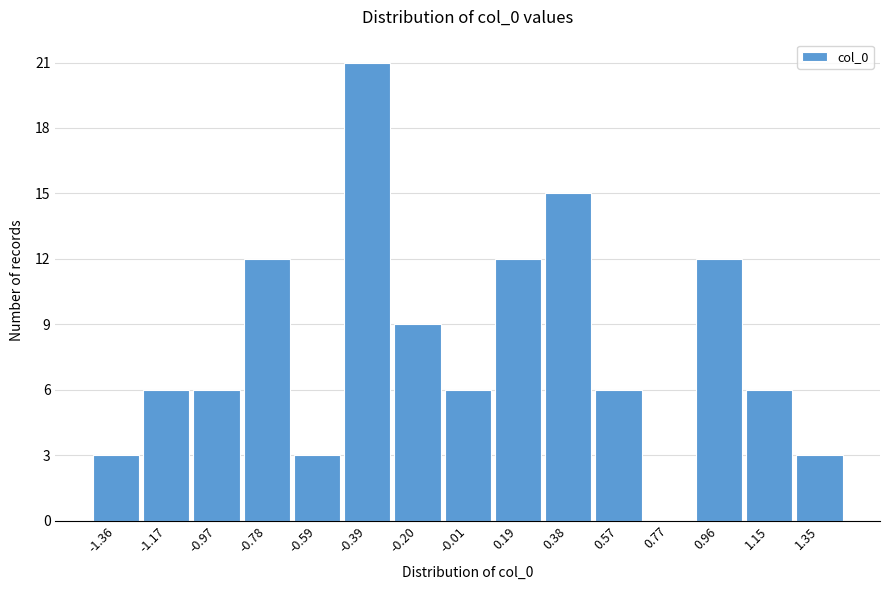

Reading right to left, what are all the values shown in this chart?

1.35=3	1.15=6	0.96=12	0.77=0	0.57=6	0.38=15	0.19=12	-0.01=6	-0.20=9	-0.39=21	-0.59=3	-0.78=12	-0.97=6	-1.17=6	-1.36=3